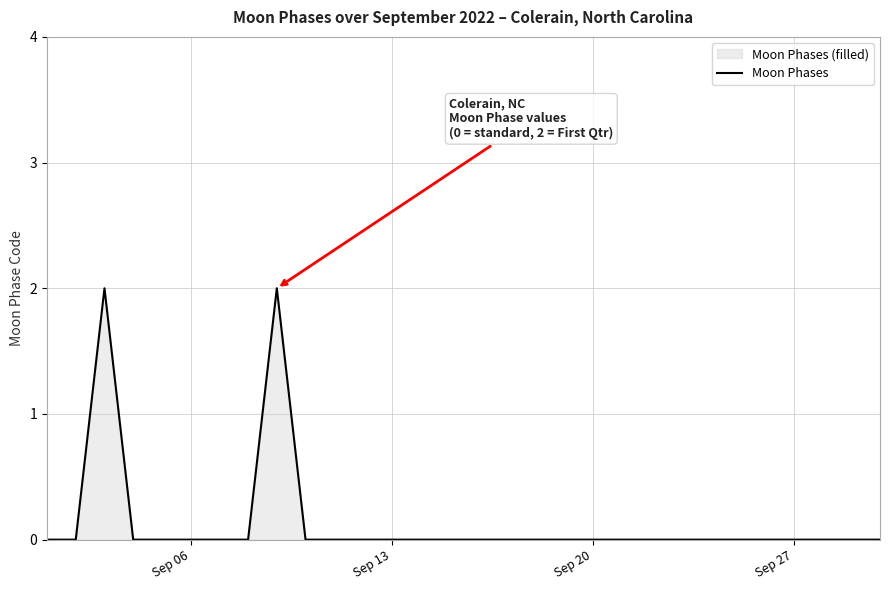

True or false: the data shows 0 at Sep 27.

True